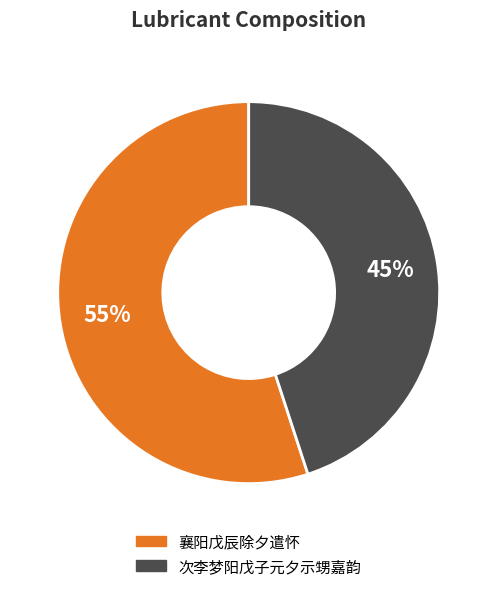

What percentage is the 襄阳戊辰除夕遣怀 slice, to the nearest percent?

55%